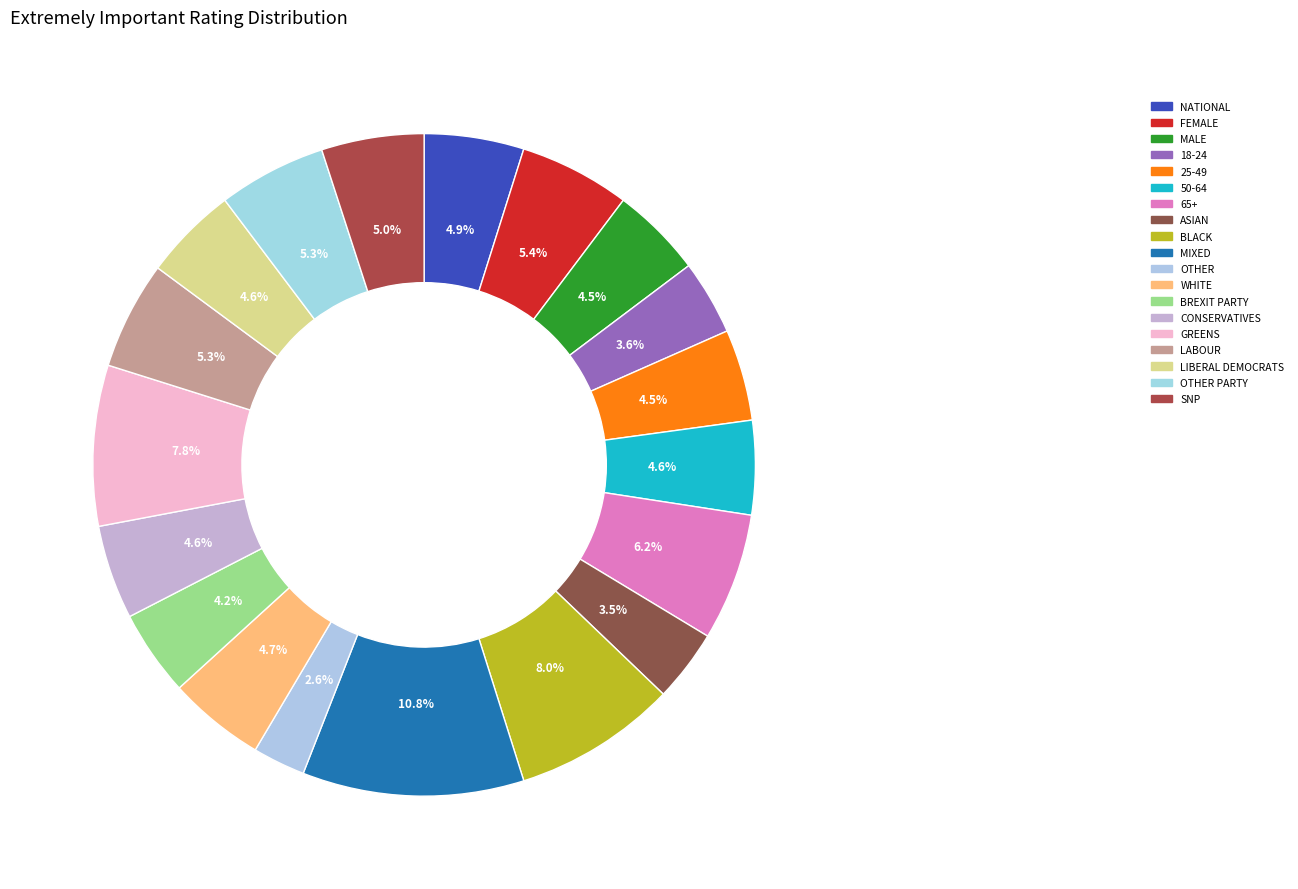

How many slices are in this pie chart?

19